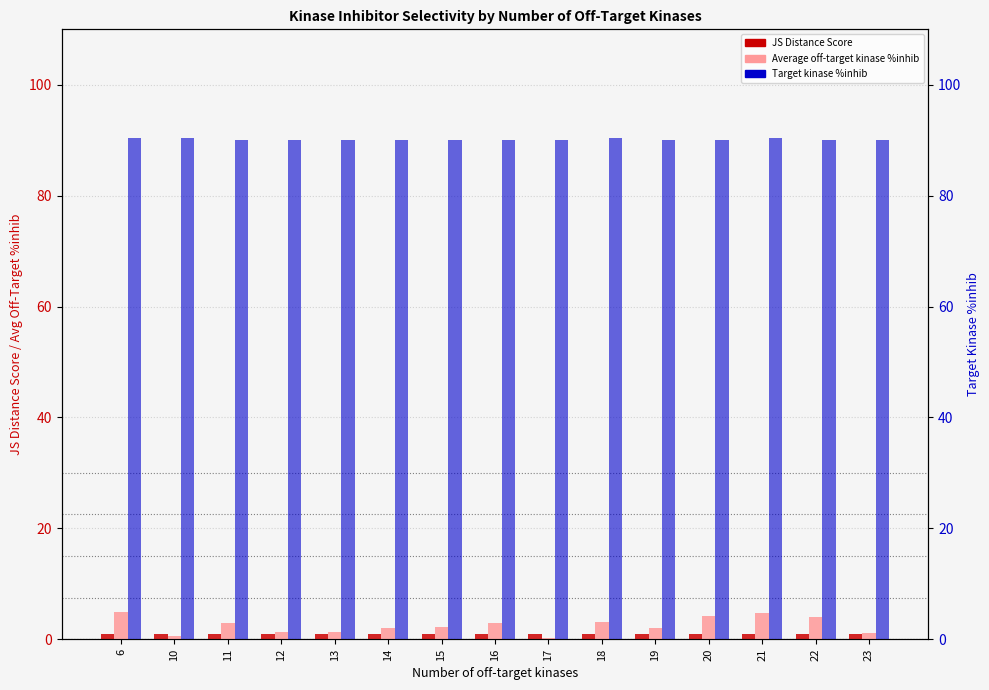

What is the difference between the Target kinase %inhib values at 6 and 12?

0.4